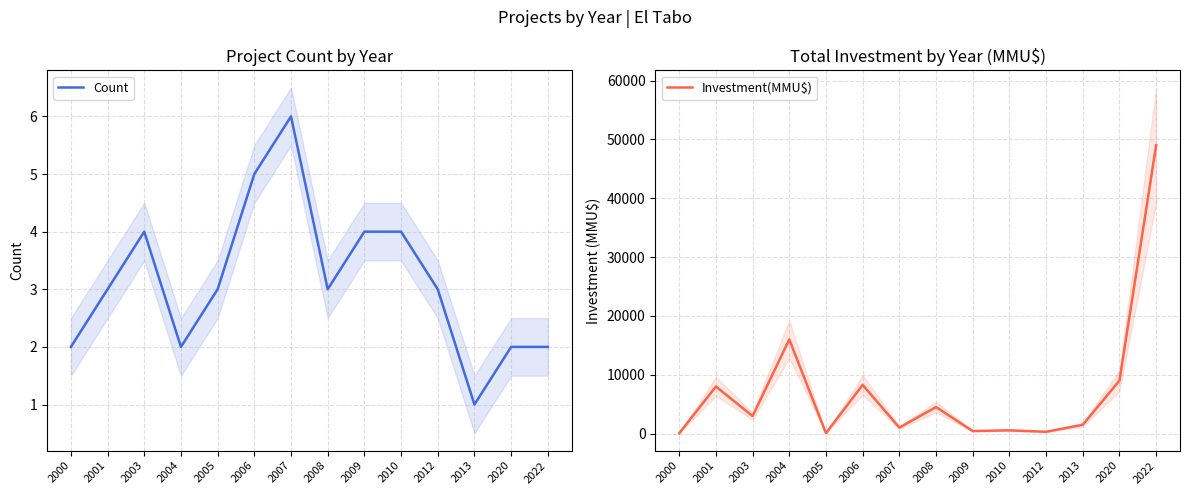

True or false: Investment(MMU$) and Count intersect in this chart.

False